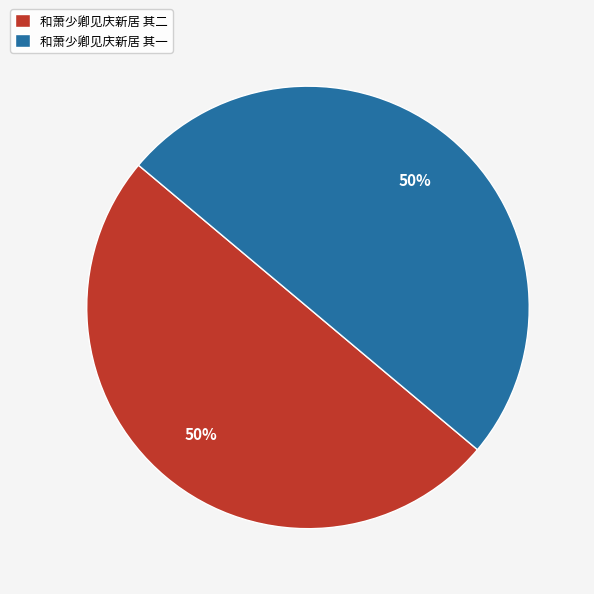

Do 和萧少卿见庆新居 其二 and 和萧少卿见庆新居 其一 together represent more than half of the pie?

Yes